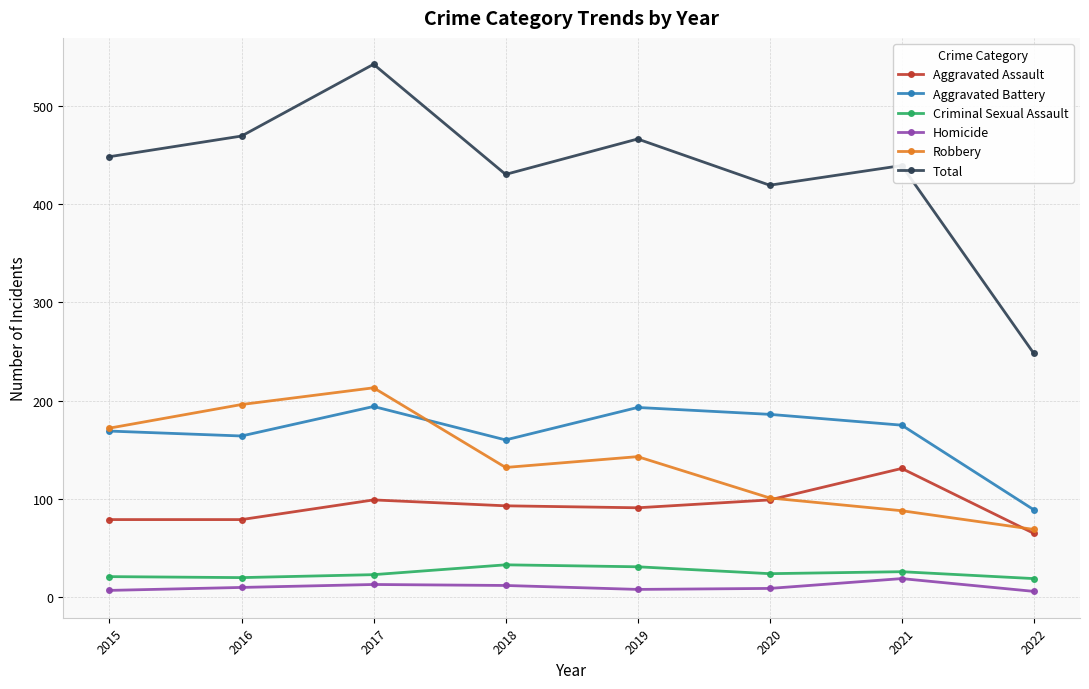

What value does the Criminal Sexual Assault series have at 2022, to the nearest 5?

20